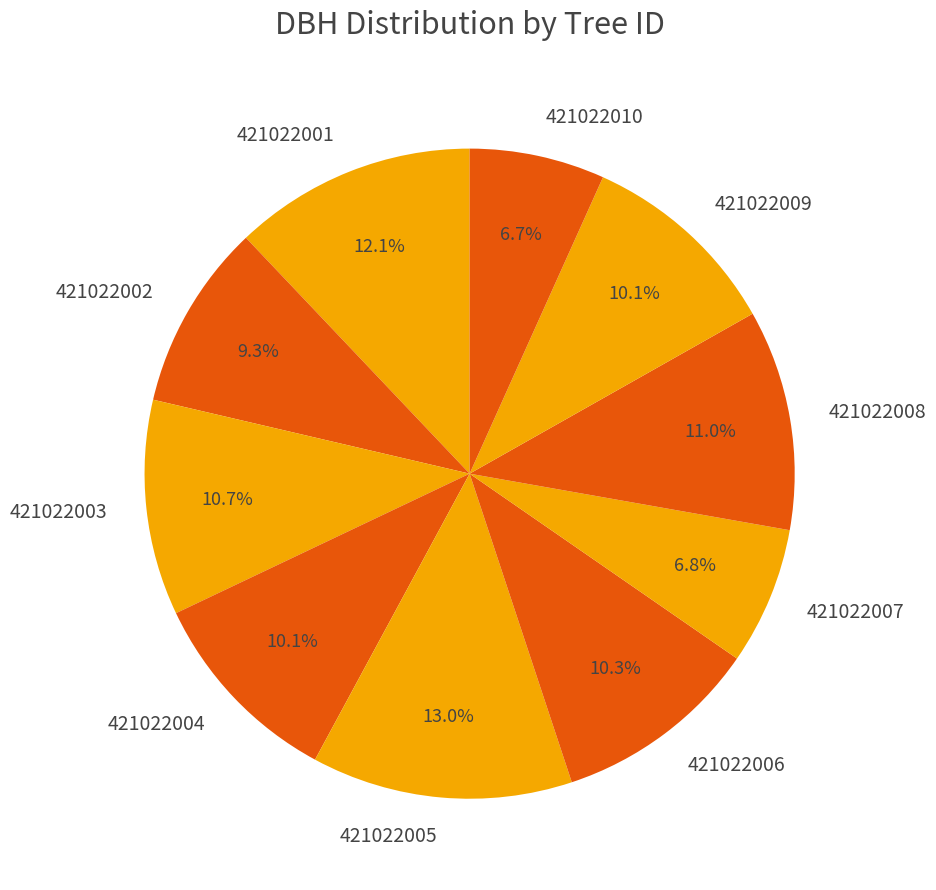

How much of the chart is everything except 421022004?

89.9%